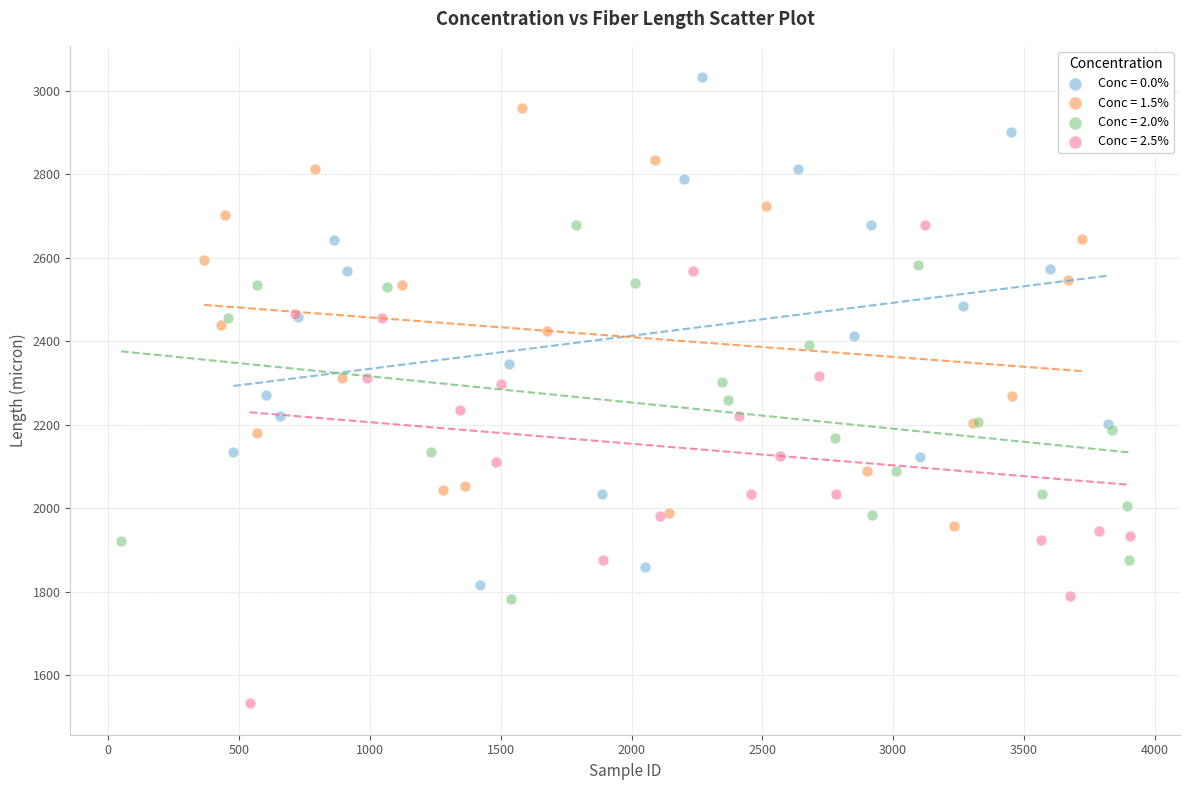

Which series has the widest spread of Y values?

Conc = 0.0%